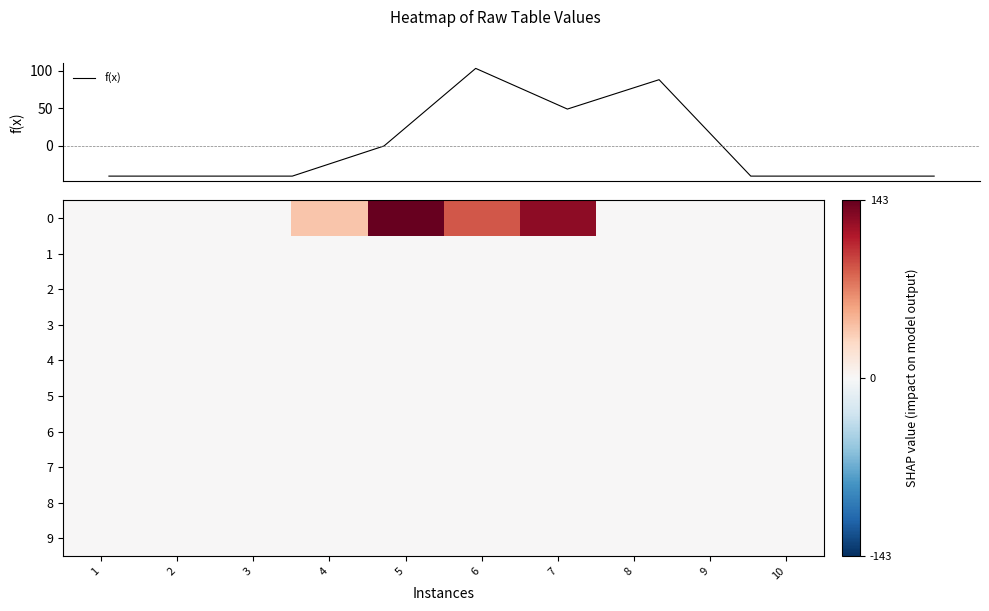

What is the lowest value of the f(x) series?

-40